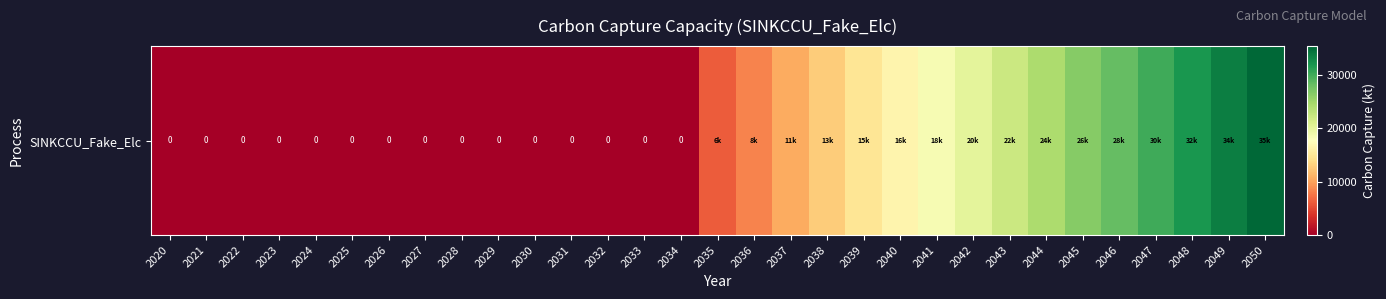

What is the sum of the values at 2034 and 2046?

28281.8